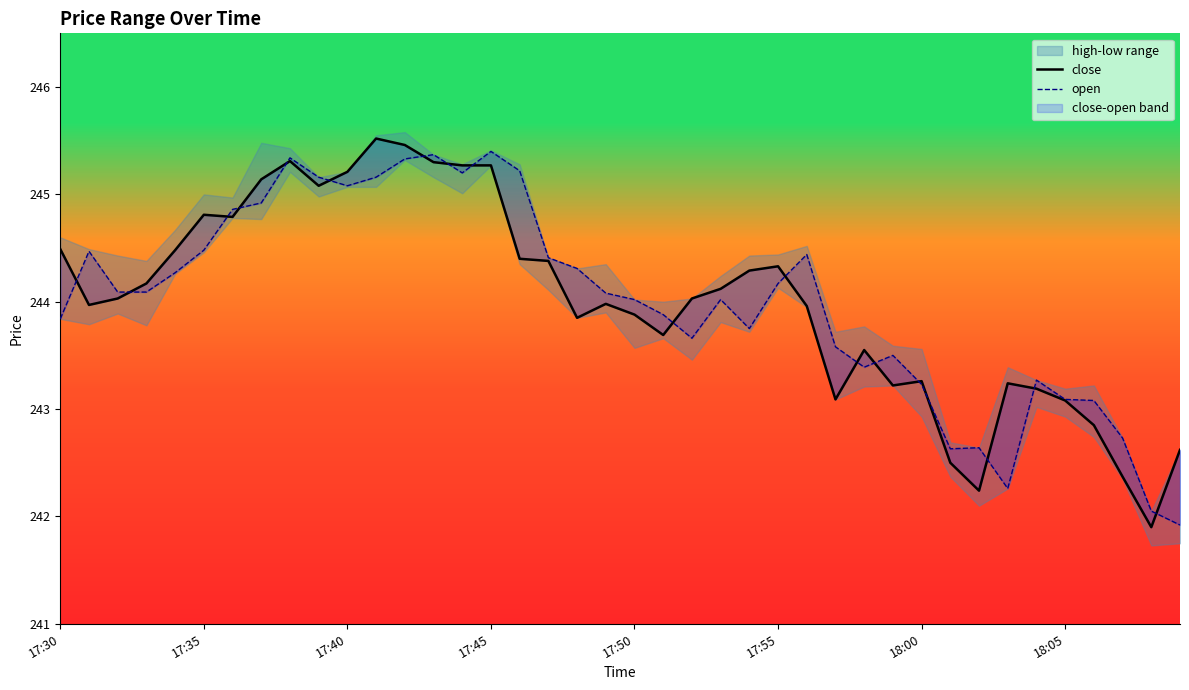

Count the number of categories in the chart.

40